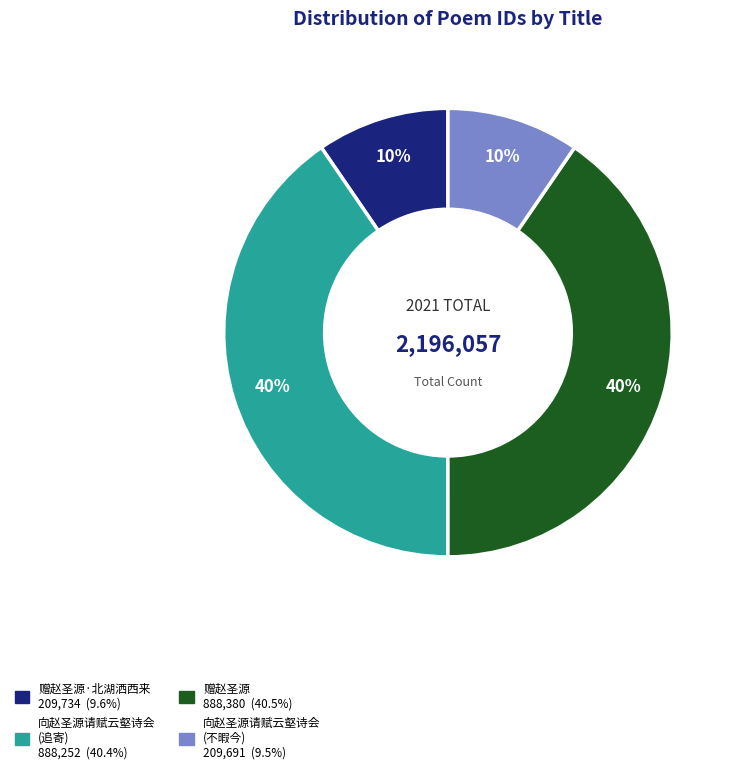

How many slices are in this pie chart?

4